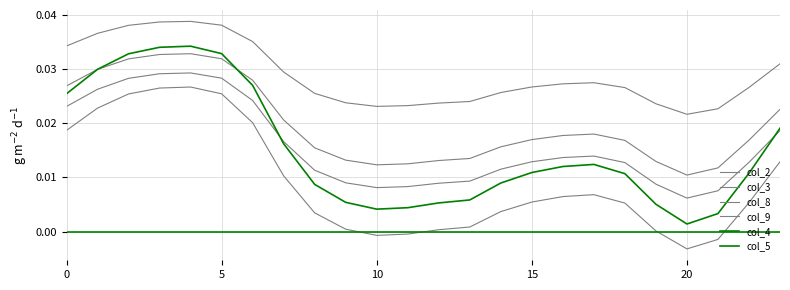

How many lines are shown in the chart?

6